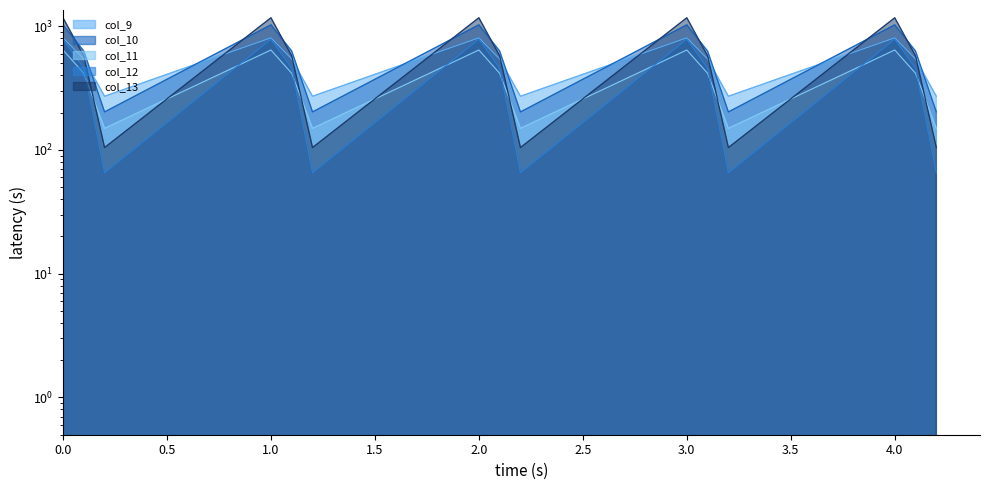

What is the difference between the maximum and minimum values in the col_13 series?

1062.8